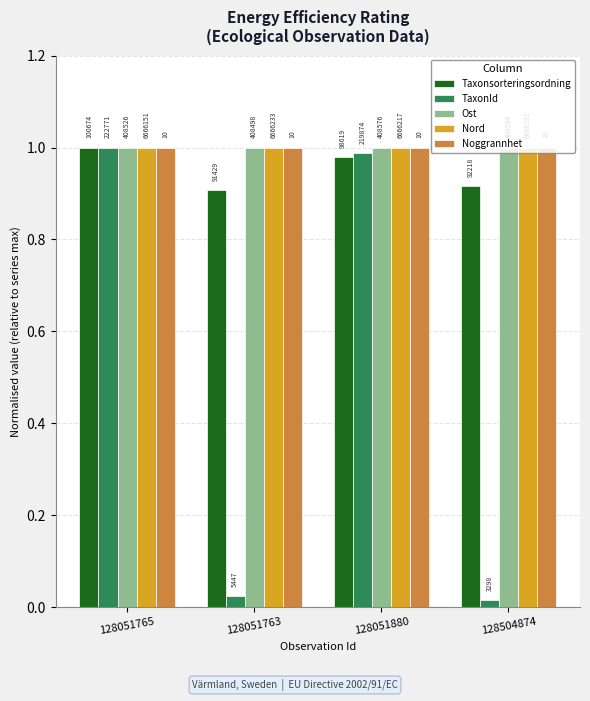

What position from the left is 128051763?

2